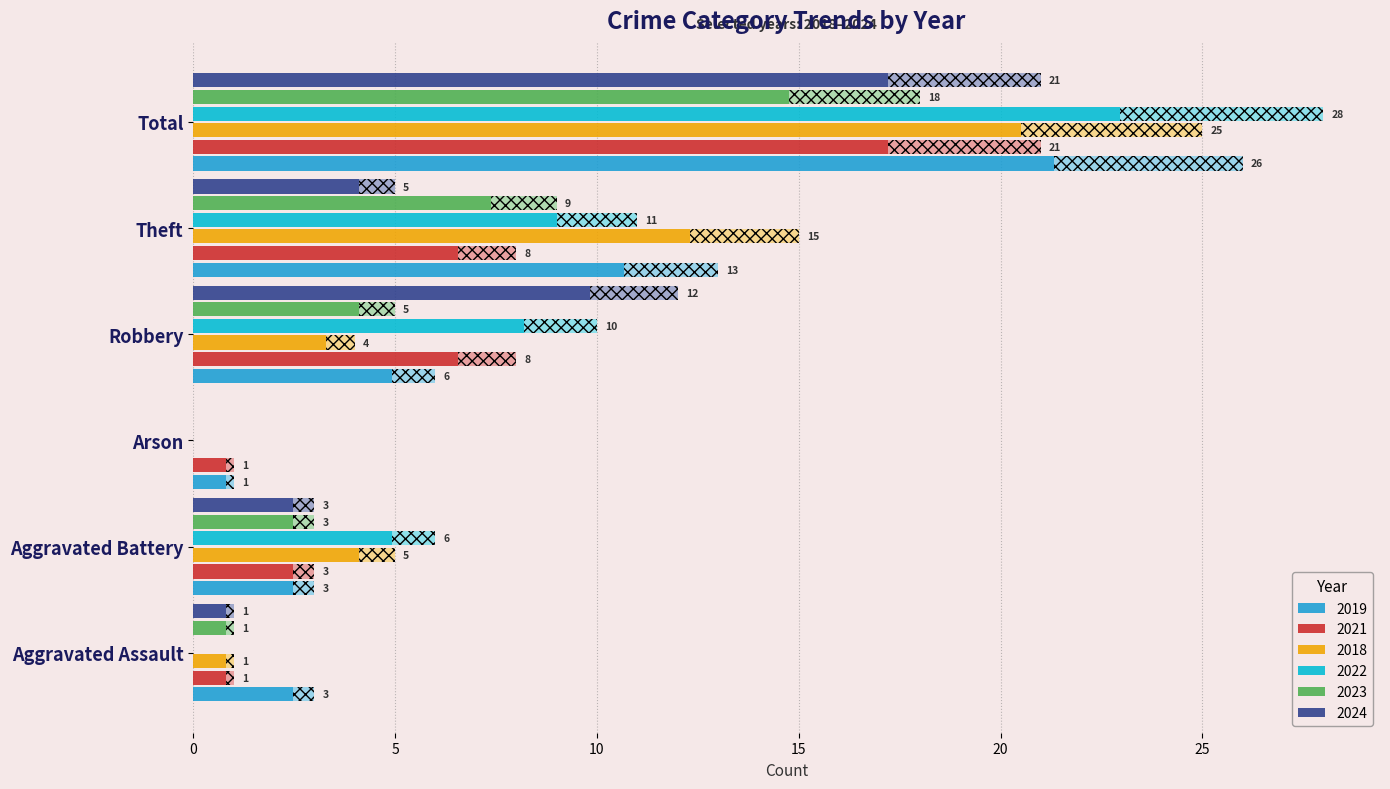

Which label corresponds to the smallest value in the chart?

Arson